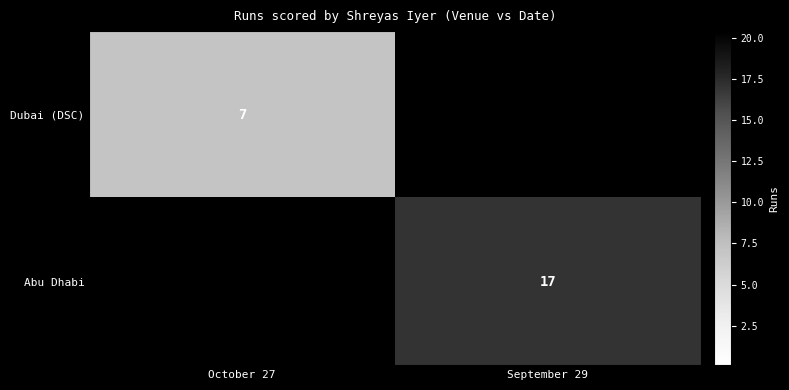

Is it true that Abu Dhabi equals 17 at September 29?

True